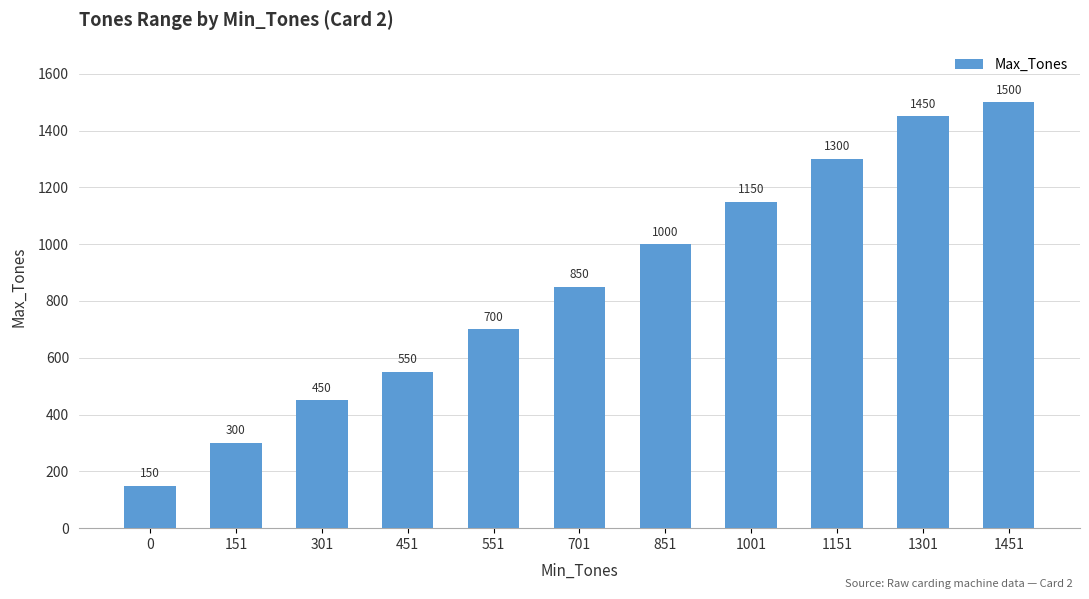

Reading right to left, extract all data points from this chart.

1451=1500	1301=1450	1151=1300	1001=1150	851=1000	701=850	551=700	451=550	301=450	151=300	0=150